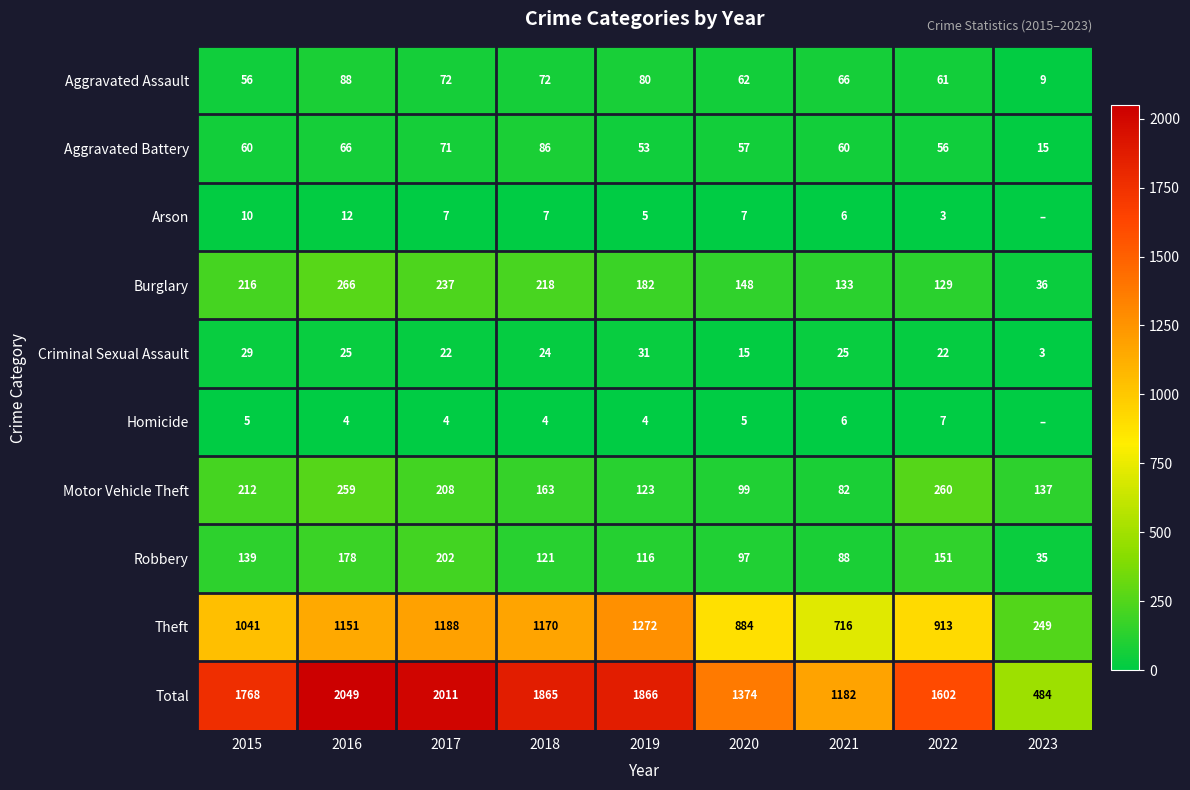

What is the sum of the Motor Vehicle Theft values at 2023 and 2022?

397